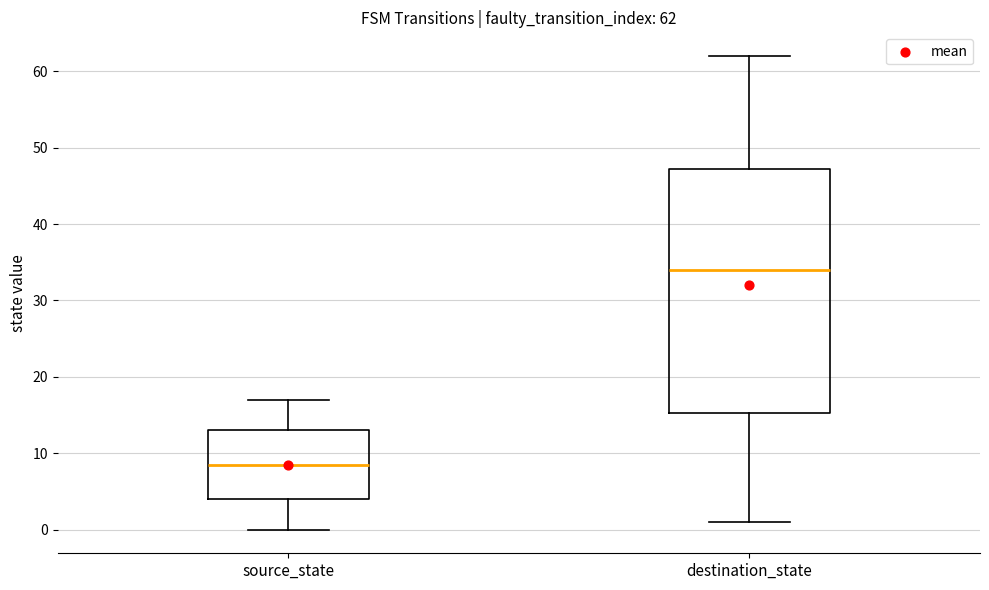

Comparing the boxes themselves (not the whiskers), which one is the tallest?

destination_state